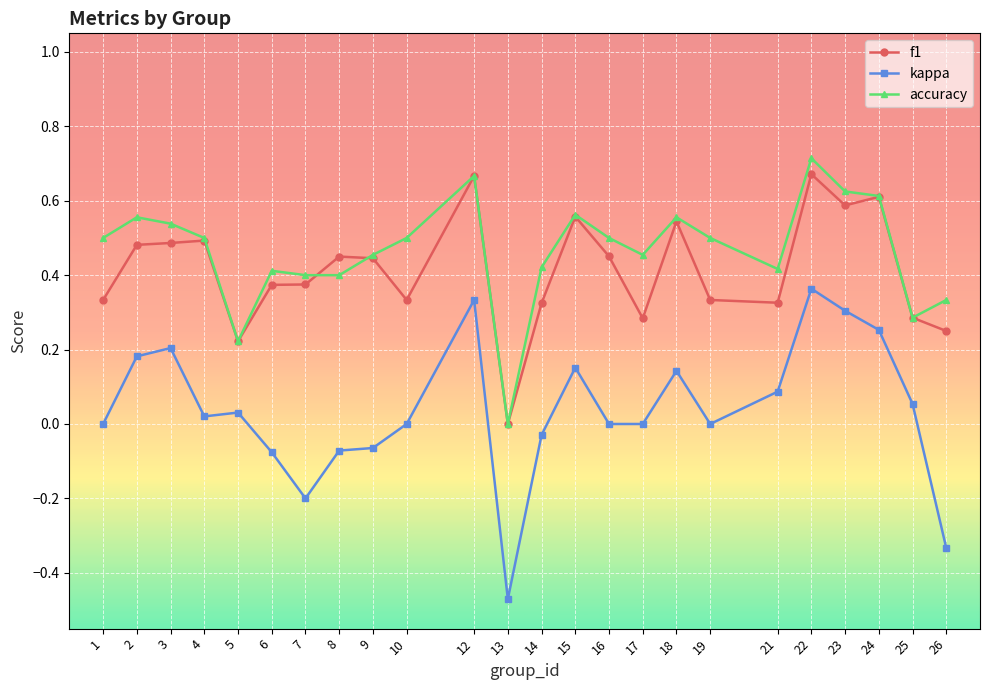

What are all the series names shown in the legend?

f1, kappa, accuracy